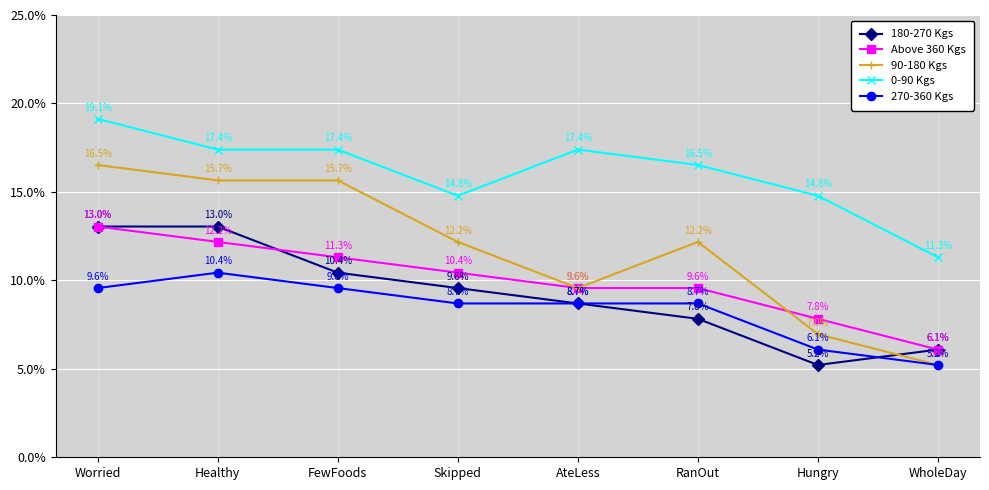

Reading right to left, list all the values displayed in this chart.

180-270 Kgs: WholeDay=6.1	Hungry=5.2	RanOut=7.8	AteLess=8.7	Skipped=9.6	FewFoods=10.4	Healthy=13.0	Worried=13.0
Above 360 Kgs: WholeDay=6.1	Hungry=7.8	RanOut=9.6	AteLess=9.6	Skipped=10.4	FewFoods=11.3	Healthy=12.2	Worried=13.0
90-180 Kgs: WholeDay=5.2	Hungry=7.0	RanOut=12.2	AteLess=9.6	Skipped=12.2	FewFoods=15.7	Healthy=15.7	Worried=16.5
0-90 Kgs: WholeDay=11.3	Hungry=14.8	RanOut=16.5	AteLess=17.4	Skipped=14.8	FewFoods=17.4	Healthy=17.4	Worried=19.1
270-360 Kgs: WholeDay=5.2	Hungry=6.1	RanOut=8.7	AteLess=8.7	Skipped=8.7	FewFoods=9.6	Healthy=10.4	Worried=9.6